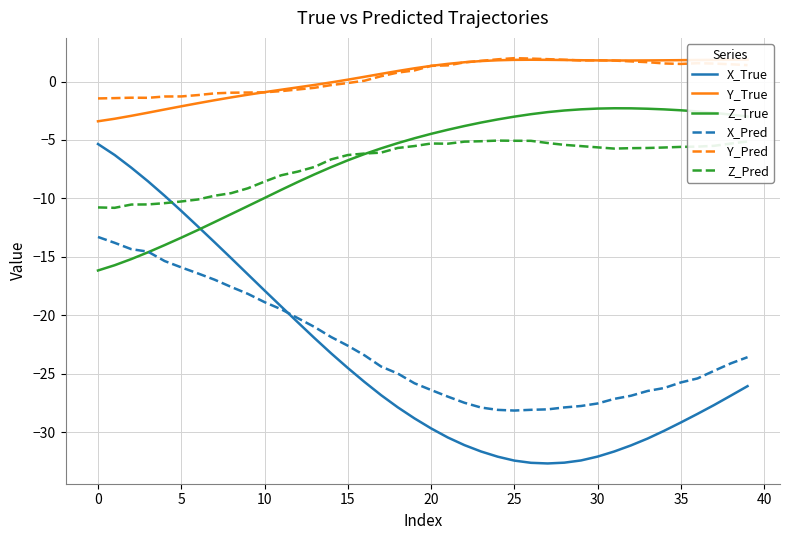

Does the chart display data point markers on the line(s)?

No